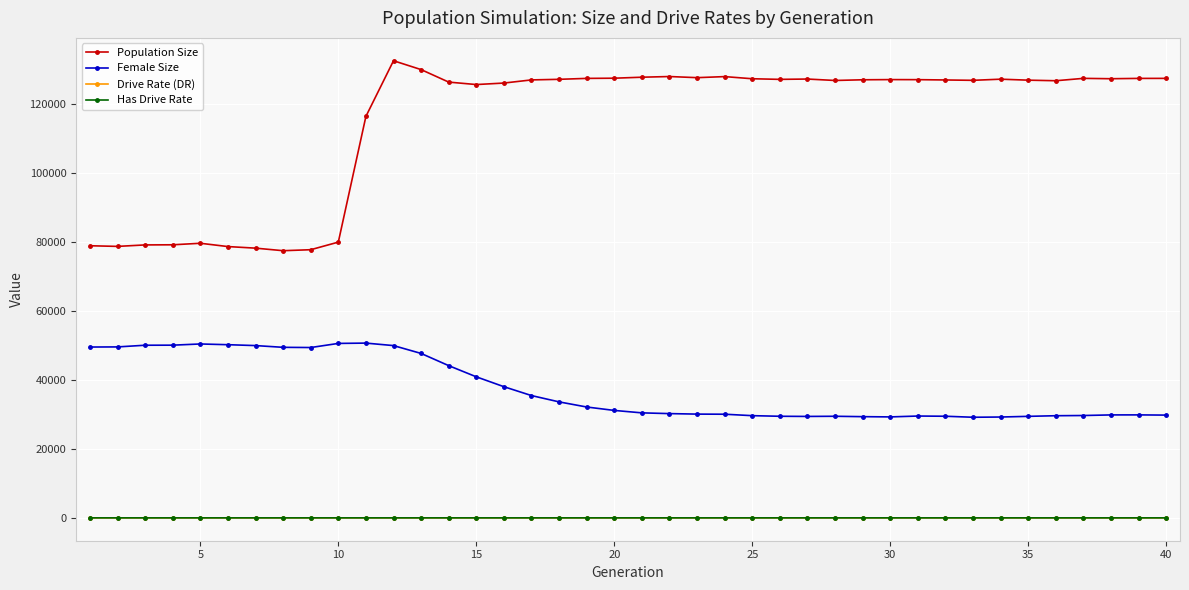

True or false: Drive Rate (DR) has more than 1 interior local peaks.

True